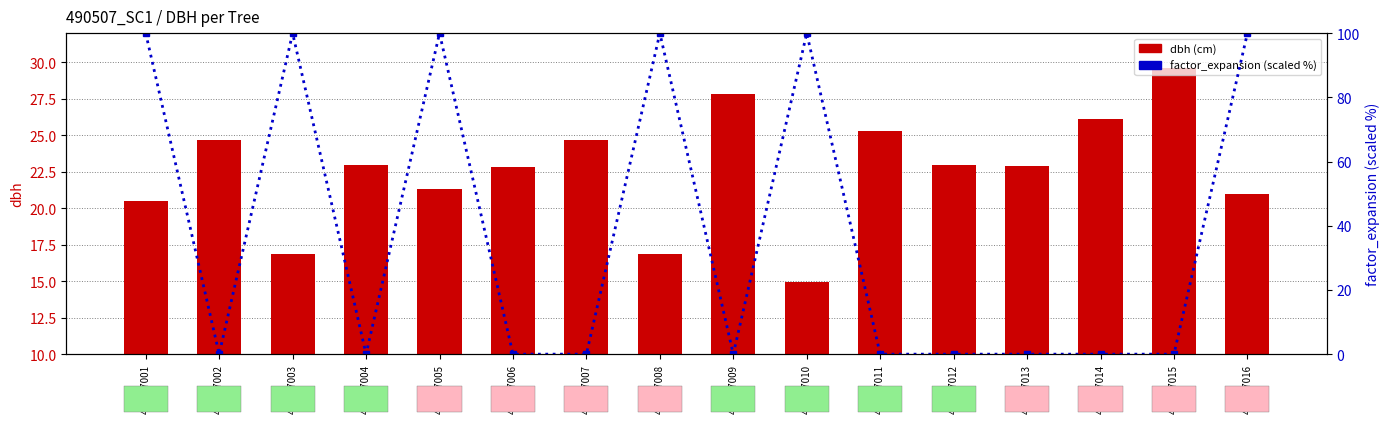

What is the approximate value of factor_expansion (scaled %) at 490507003?

100.0